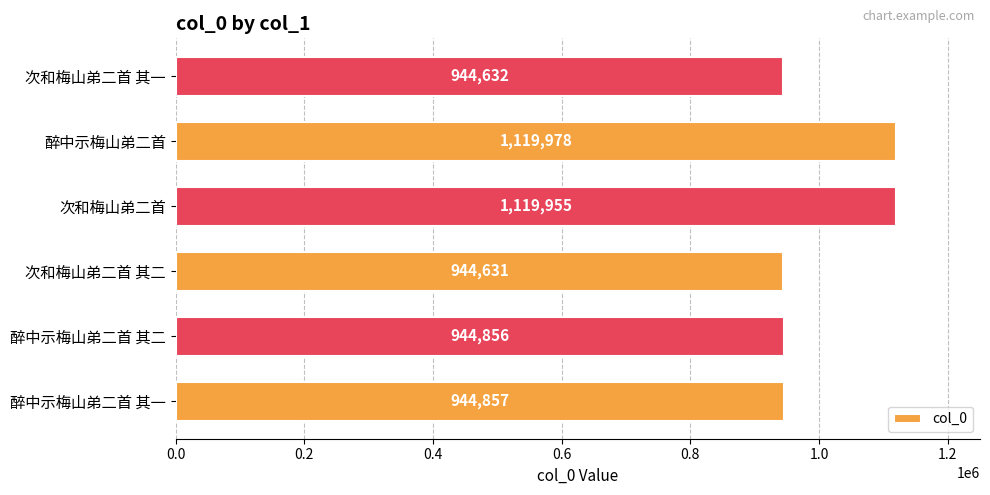

What is the change in value from 次和梅山弟二首 其二 to 次和梅山弟二首 其一?

+1